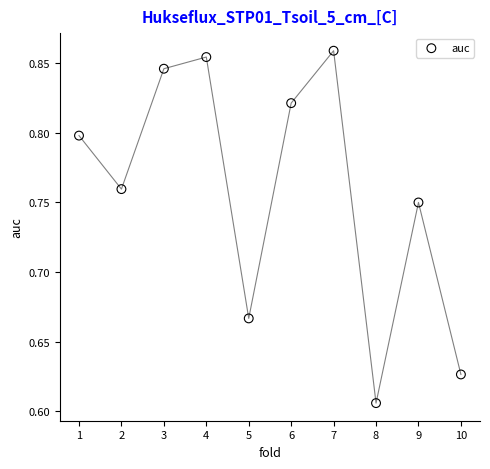

What is the range of X values (max minus min)?

9.0